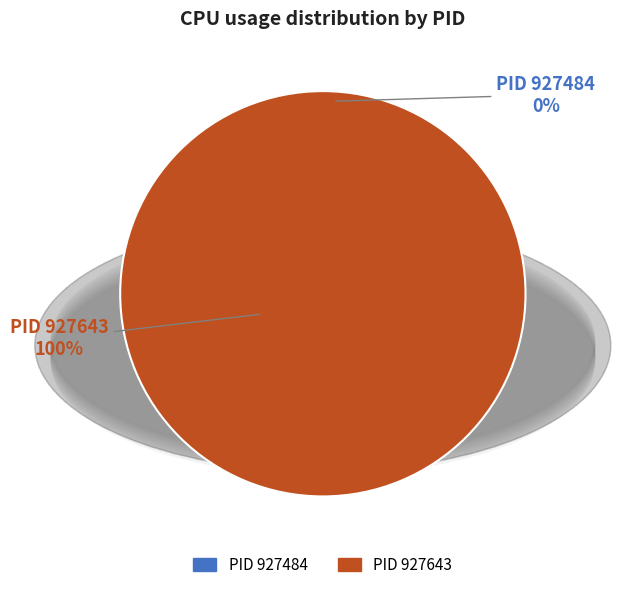

True or false: 927643 accounts for 100% of the total.

True